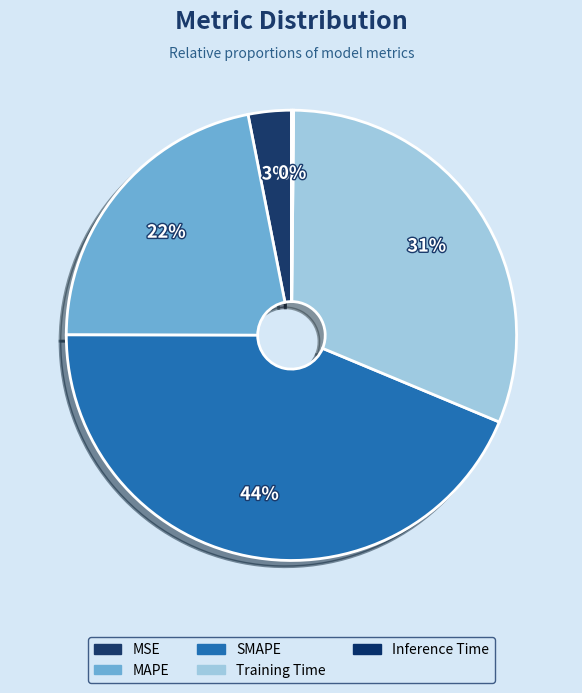

To the nearest percent, what is the average slice percentage?

20%